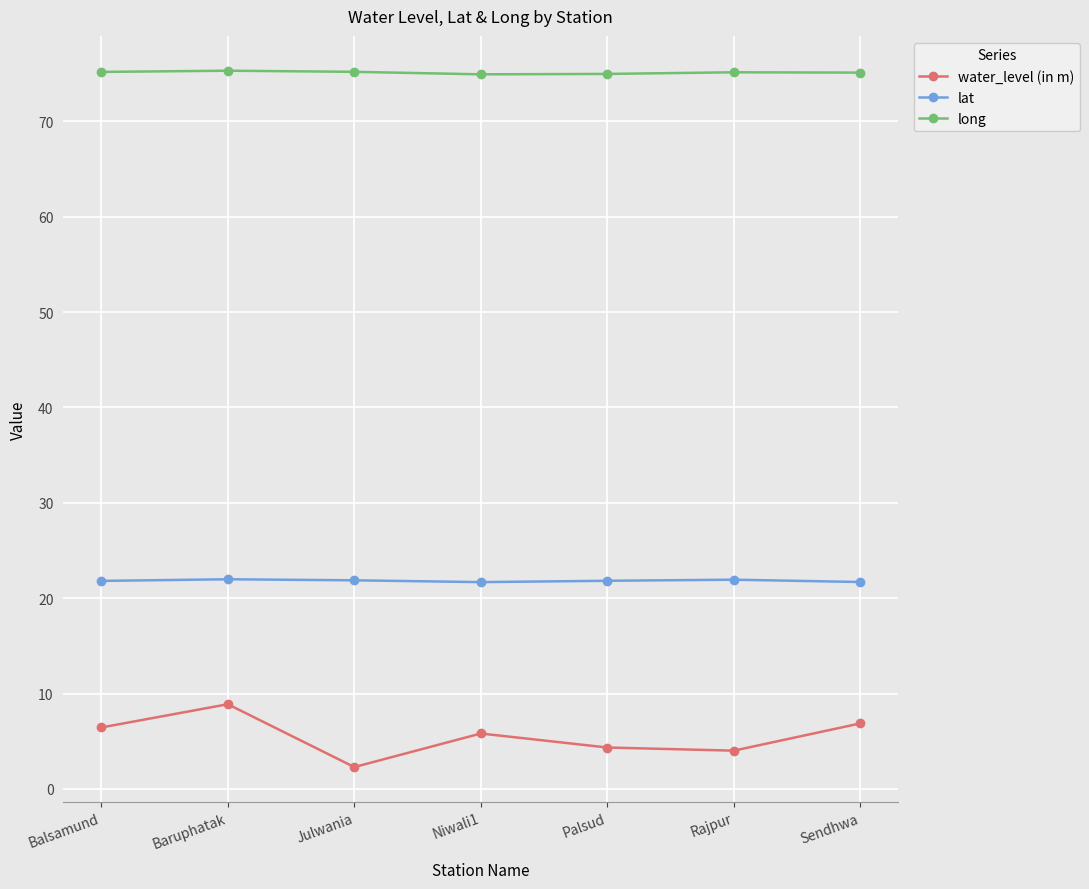

True or false: water_level (in m) has more than 2 points higher than both neighbors.

False